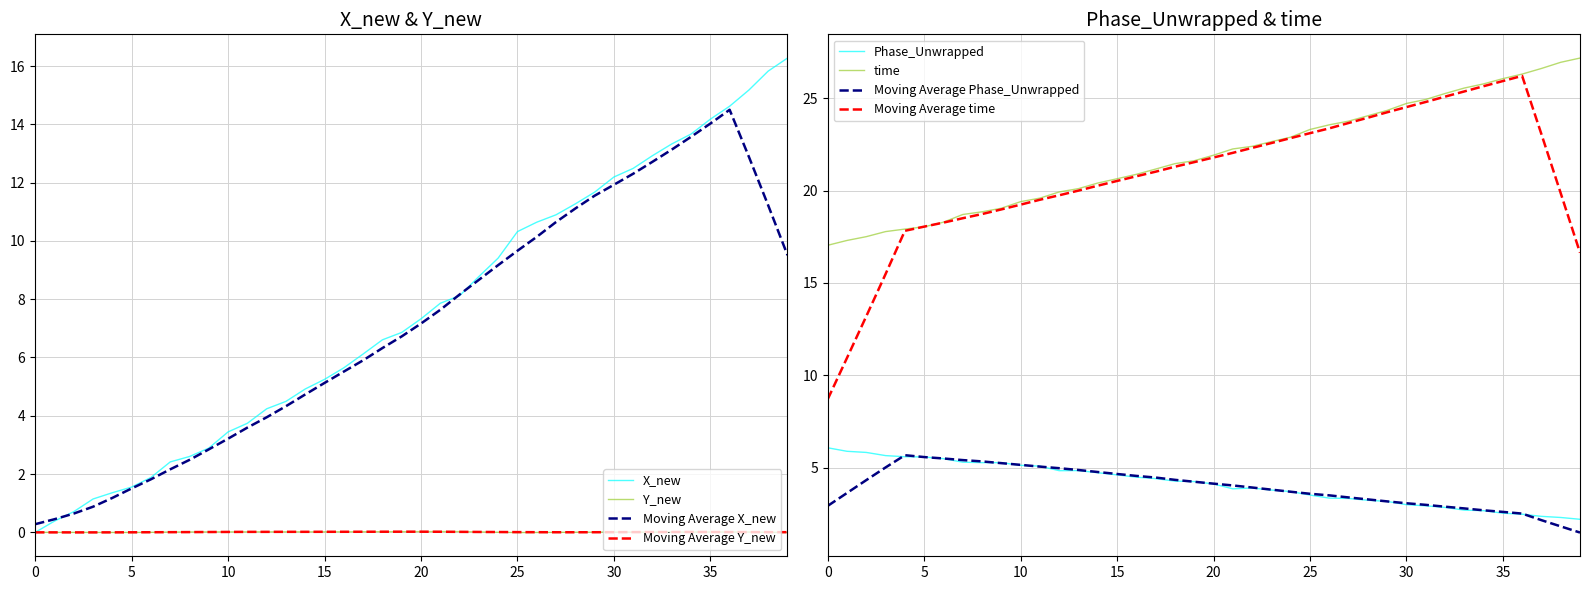

What is the value of the X_new point at the 22nd from the left?

7.9